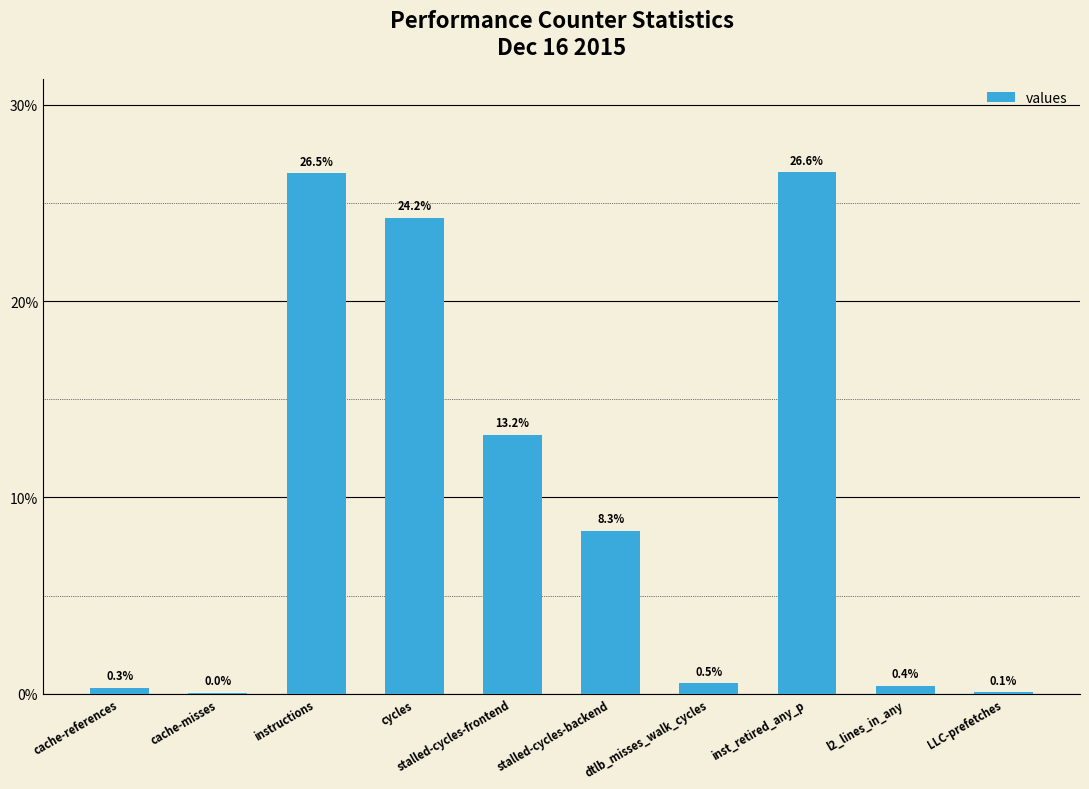

What is the sum of the values at l2_lines_in_any and cache-references?

0.7